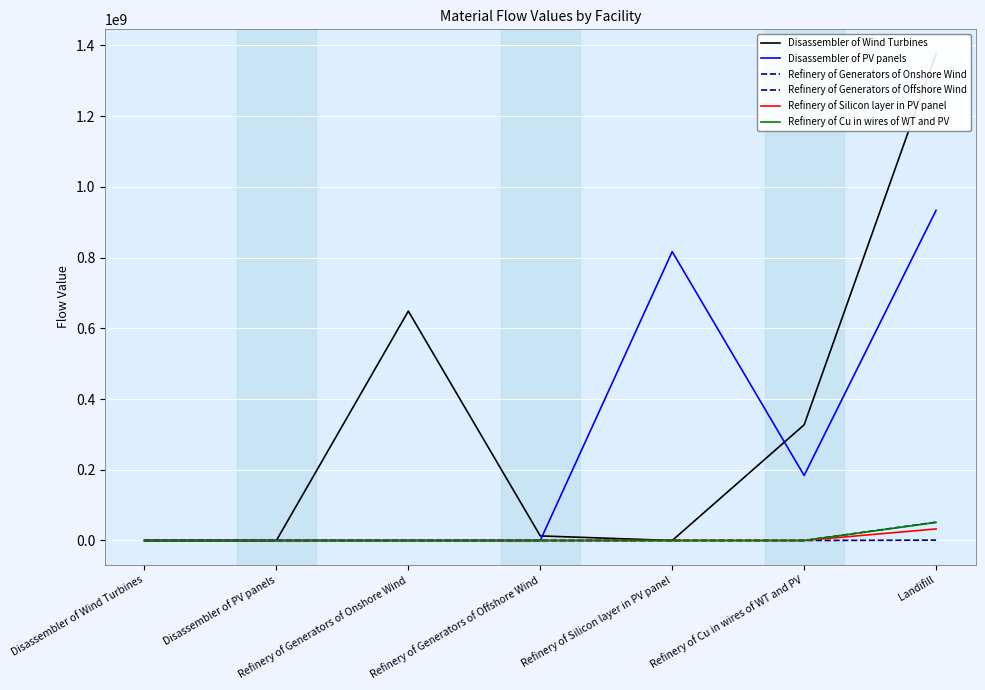

How many data points in Disassembler of PV panels are above 0?

3